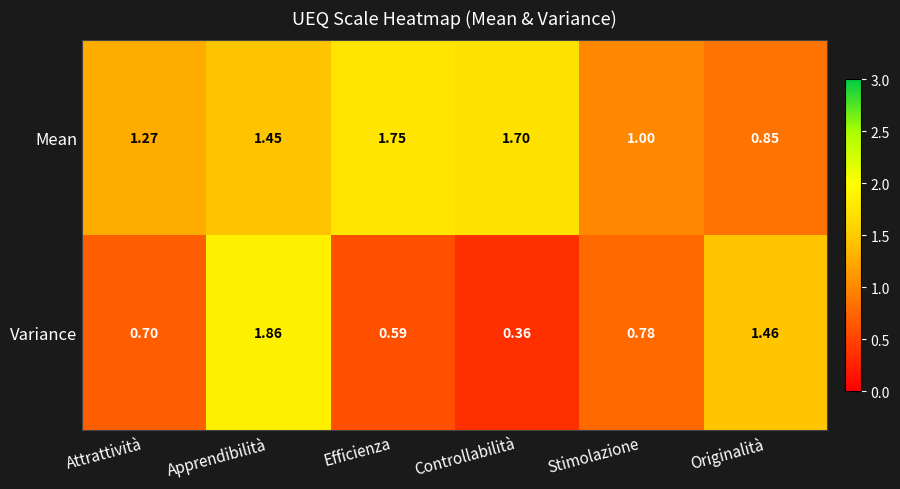

List the labels in order of Mean value, smallest first.

Originalità, Stimolazione, Attrattività, Apprendibilità, Controllabilità, Efficienza